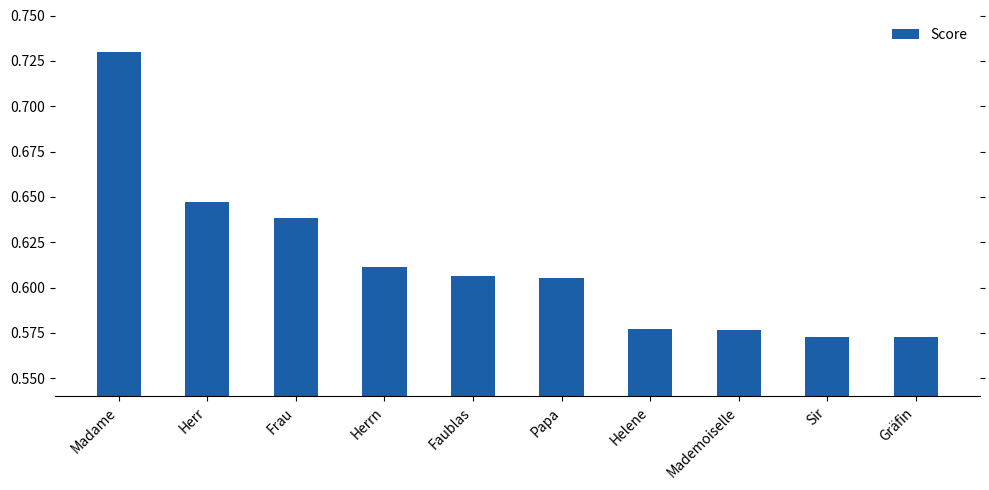

Which category has the highest value across all series?

Madame